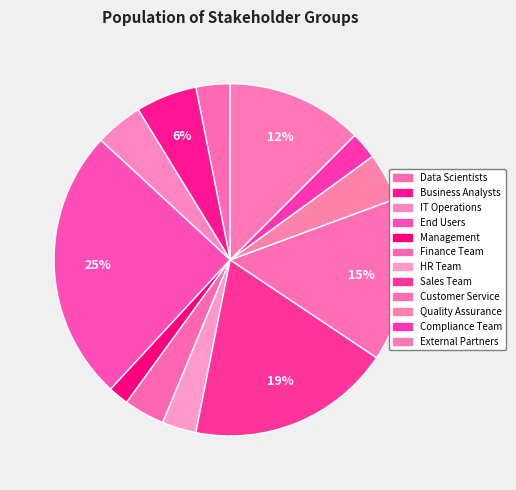

How many segments does this pie chart have?

12